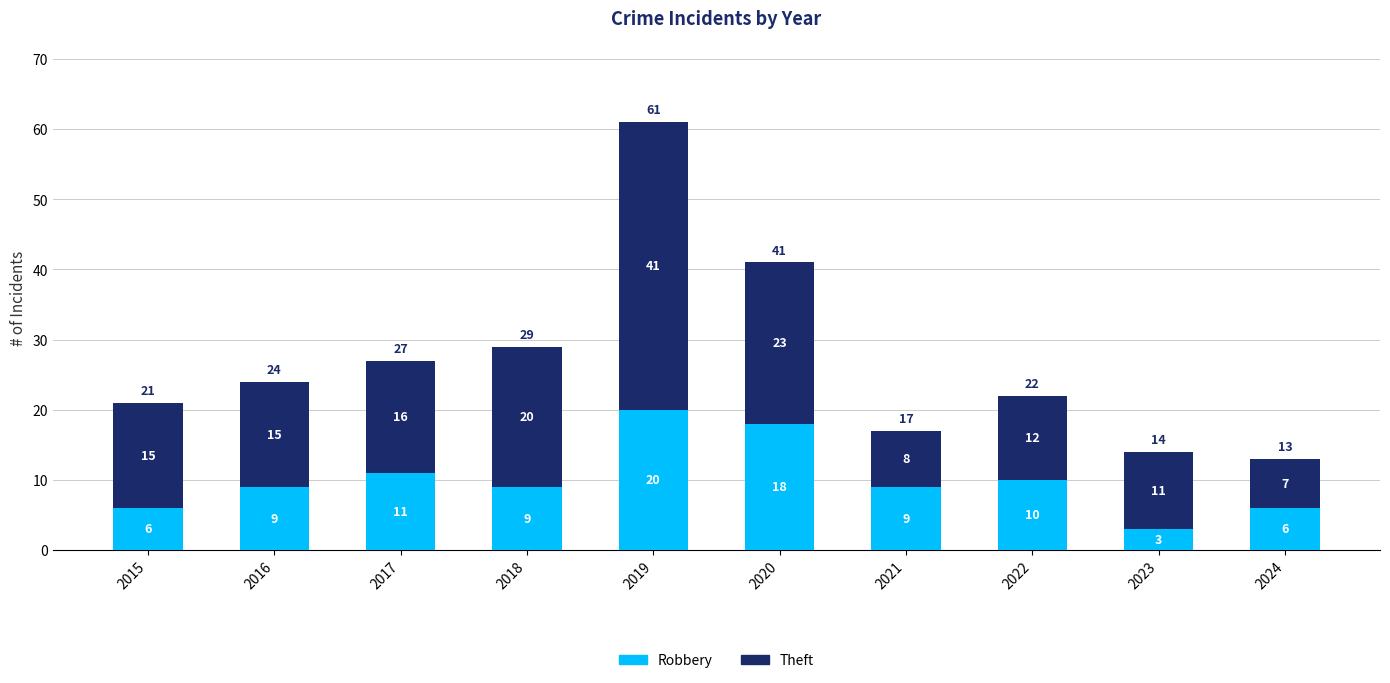

The Robbery series shows 5 at 2018. True or false?

False